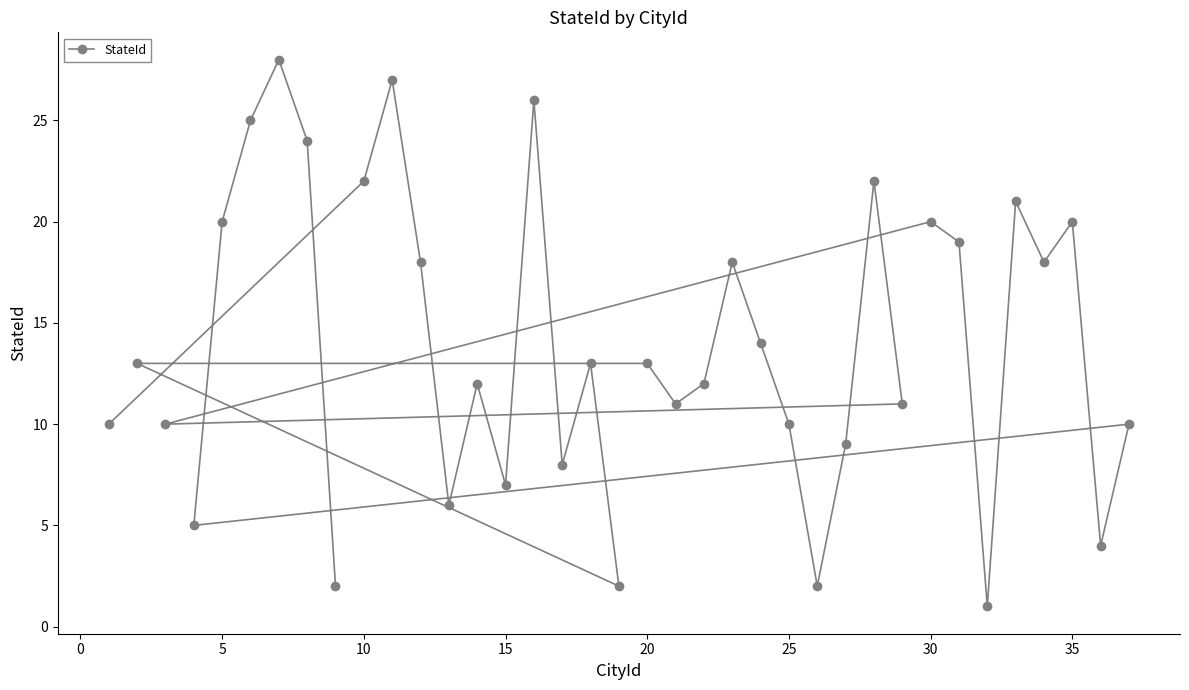

What is the maximum value shown in the chart?

28